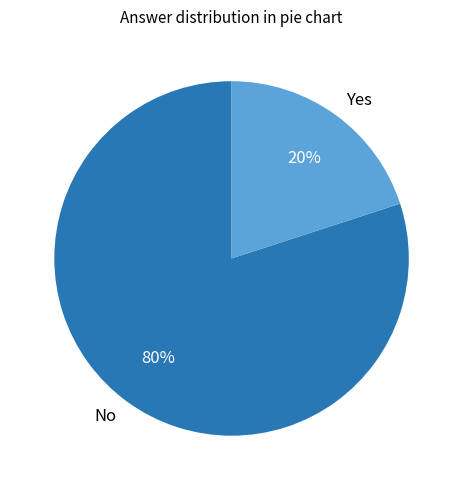

Is it true that No is 94% of the pie?

False